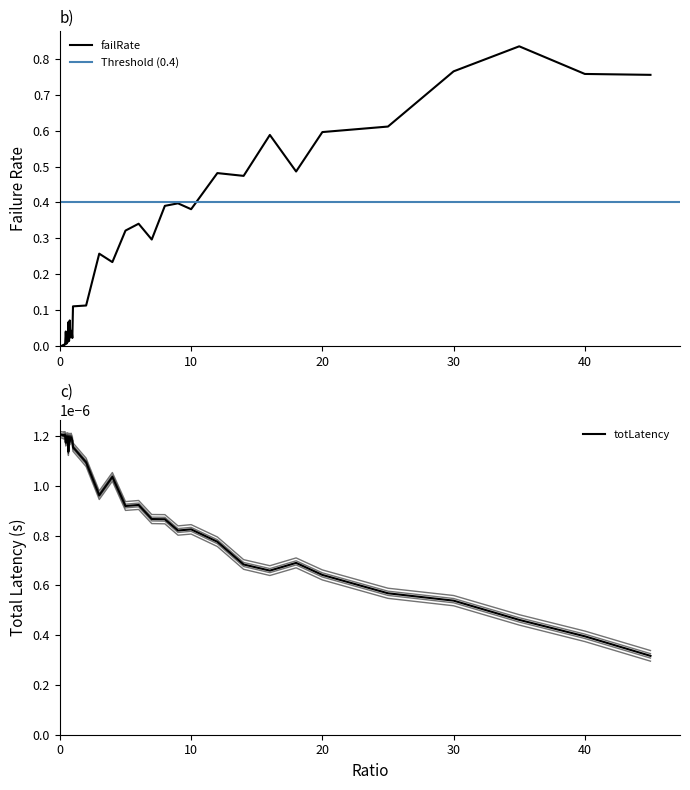

At 0.85, list the series in order from smallest to largest.

totLatency, failRate